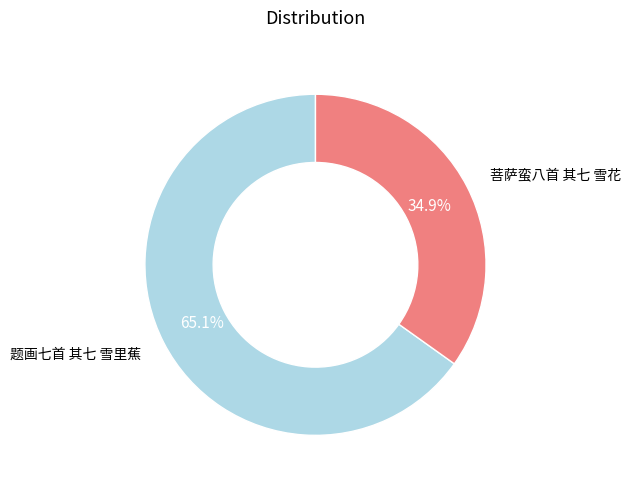

How many segments does this pie chart have?

2